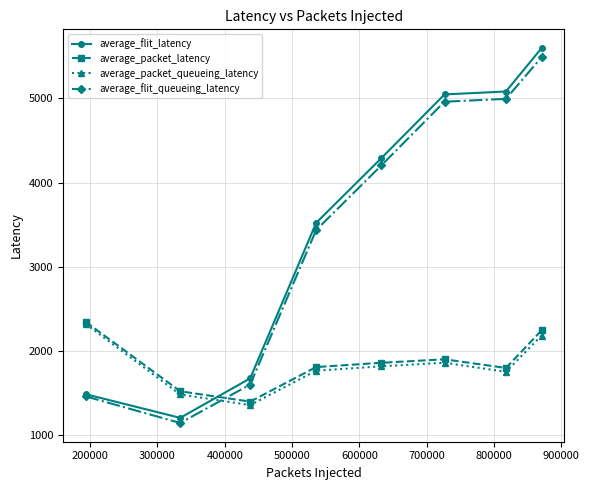

How many intersections are there between average_flit_latency and average_packet_queueing_latency?

1